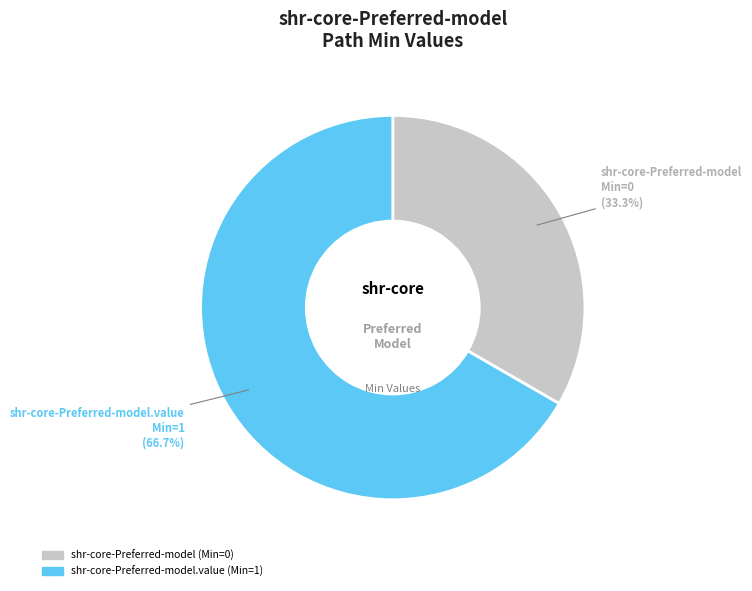

Is there any slice that represents more than half of the pie?

Yes